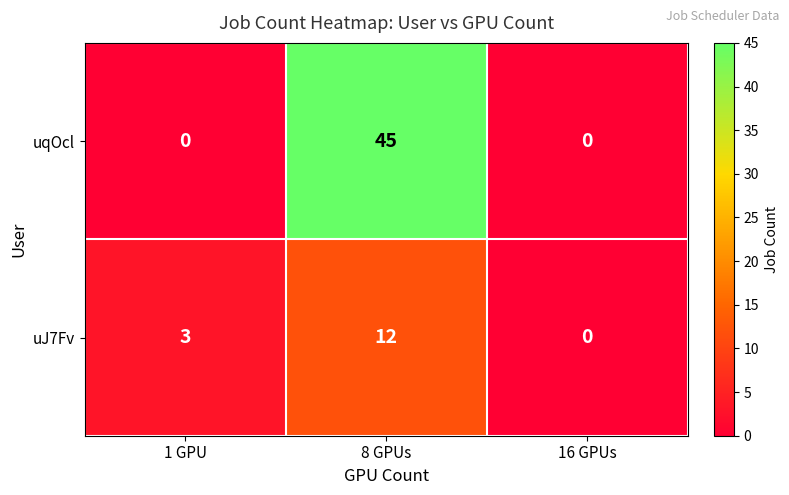

Which series has the largest range (max minus min)?

uqOcl